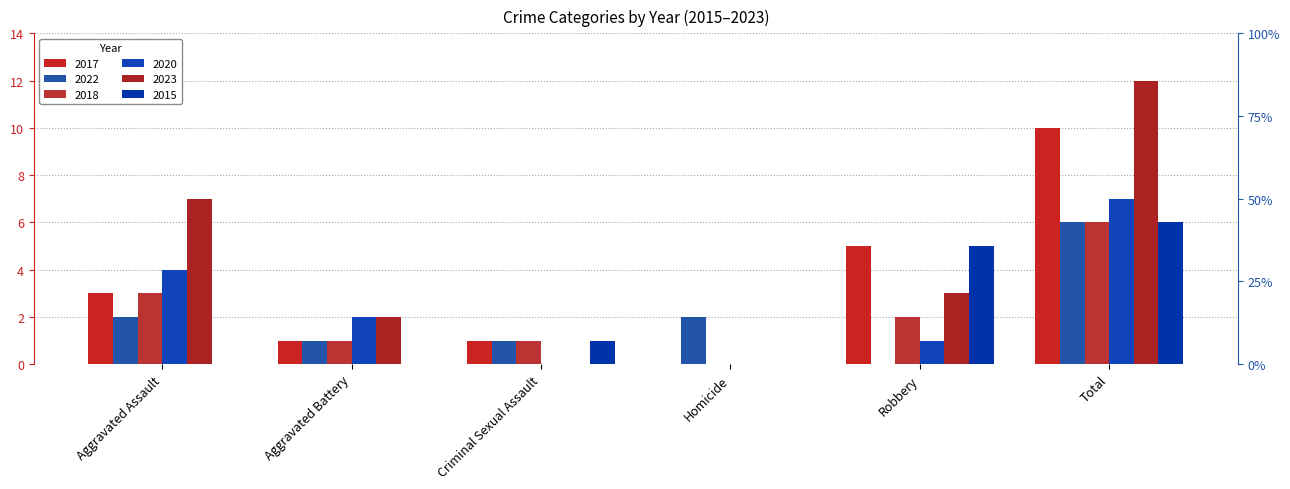

What is the label of the 1st bar from the left?

Aggravated Assault